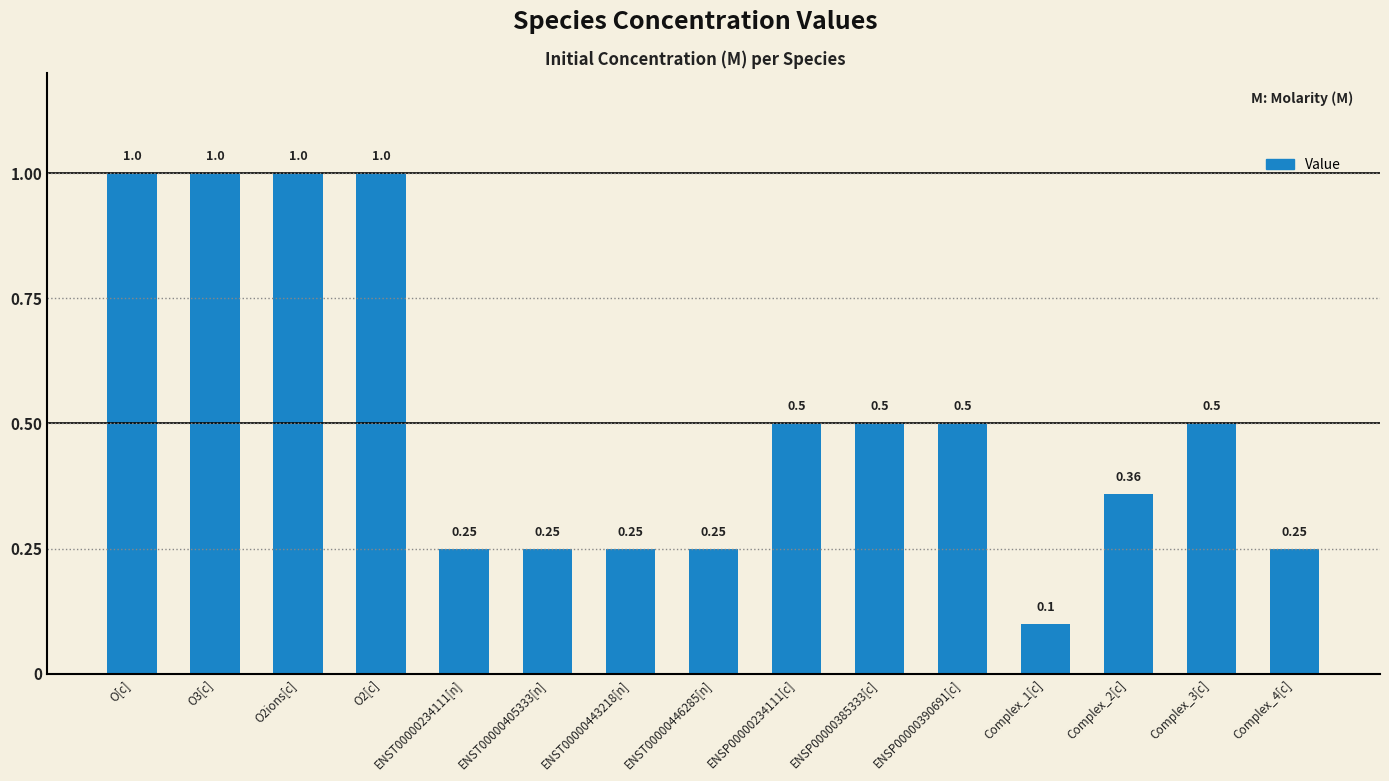

What is the sum of all values?

7.7